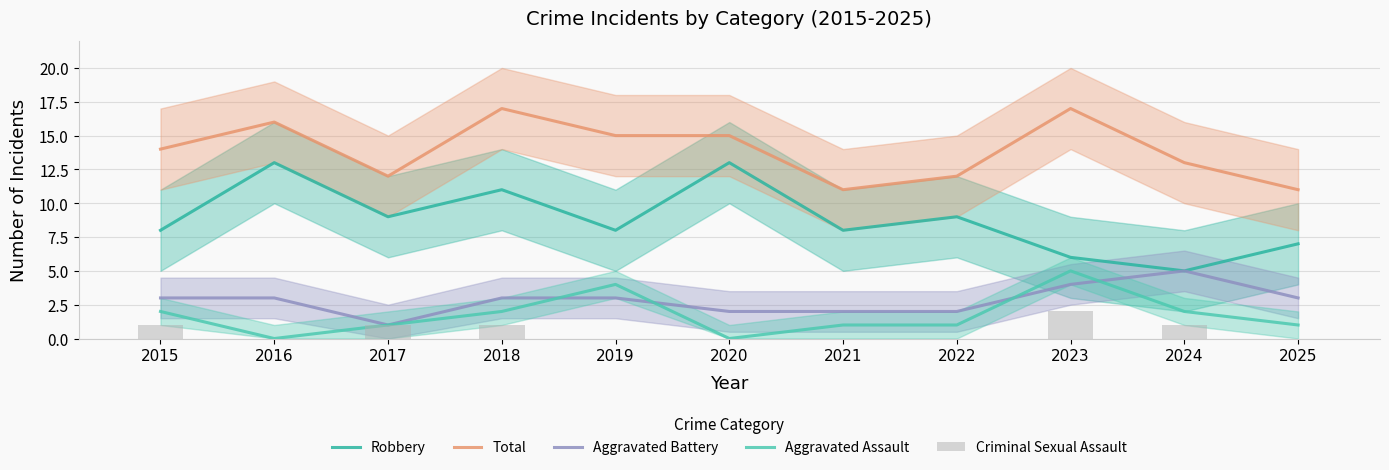

Read the Aggravated Assault value at 2024.

2